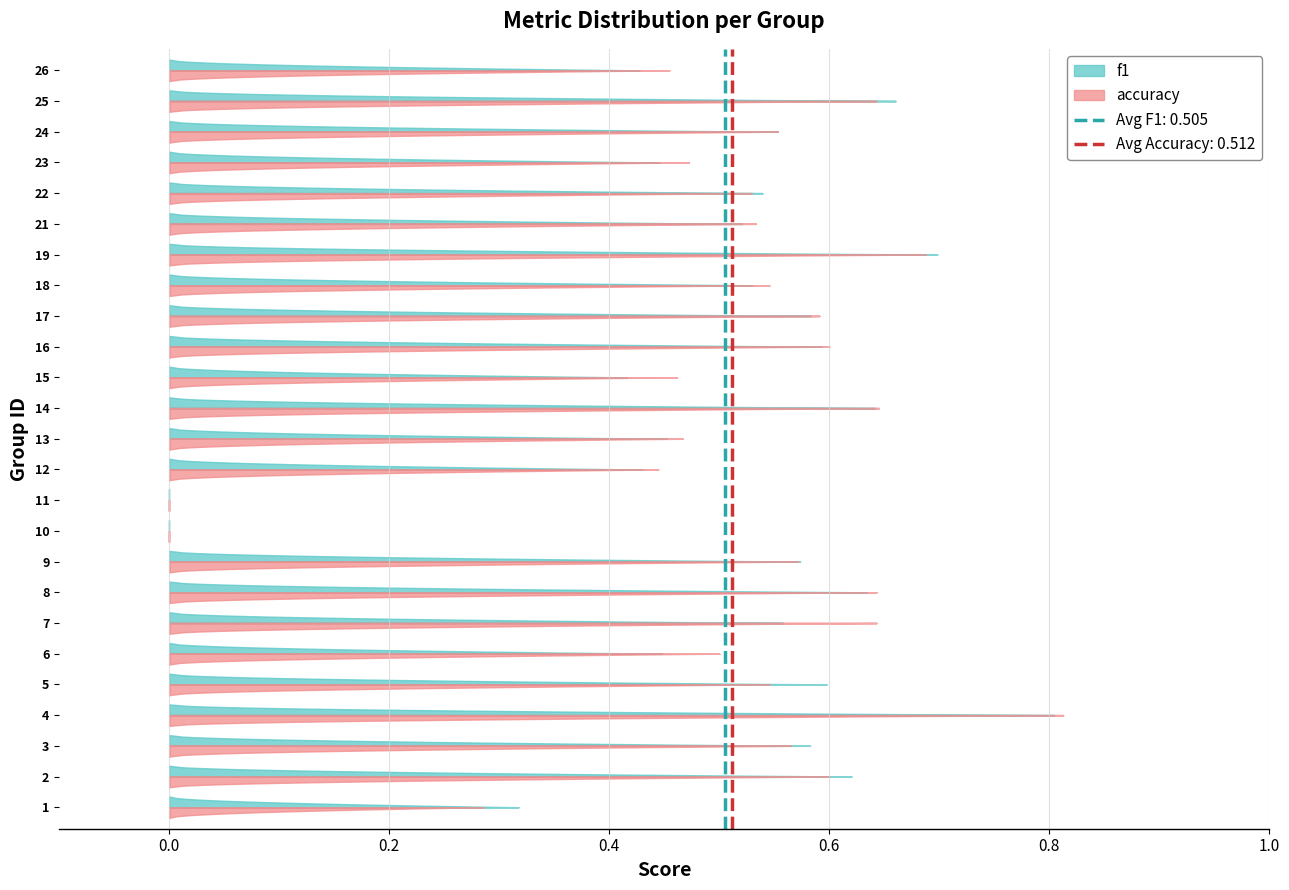

Reading left to right, list all the values displayed in this chart.

f1: 0.3	0.6	0.6	0.8	0.6	0.4	0.6	0.6	0.6	0.0	0.0	0.4	0.5	0.6	0.4	0.6	0.6	0.5	0.7	0.5	0.5	0.4	0.6	0.7	0.4
accuracy: 0.3	0.6	0.6	0.8	0.5	0.5	0.6	0.6	0.6	0.0	0.0	0.4	0.5	0.6	0.5	0.6	0.6	0.5	0.7	0.5	0.5	0.5	0.6	0.6	0.5